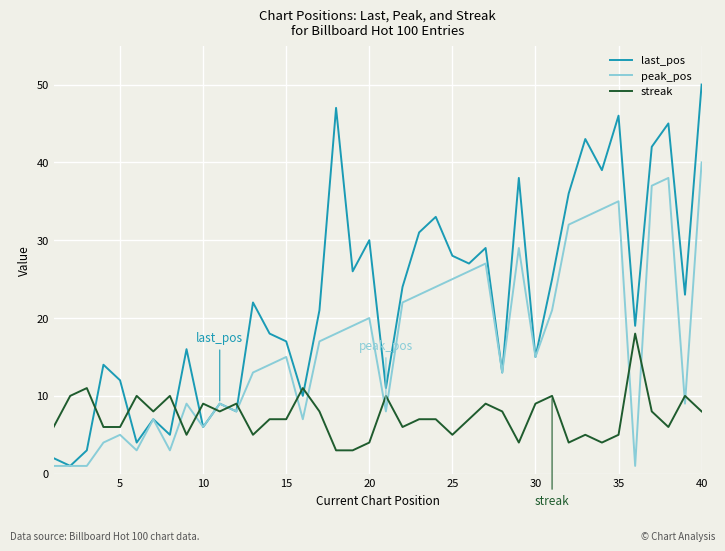

Which series has the largest total across all categories?

last_pos